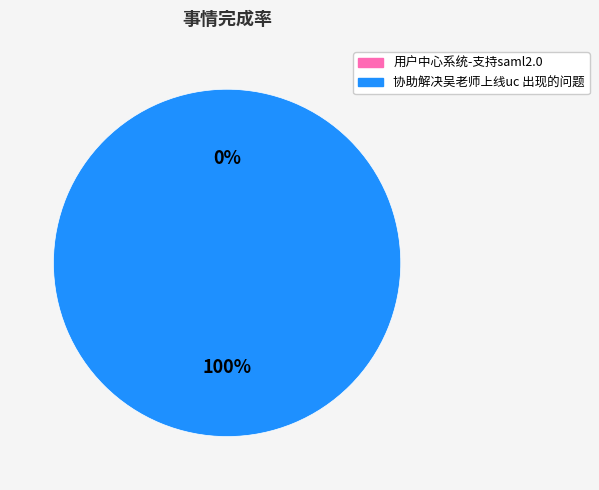

Count the number of slices in the pie.

2